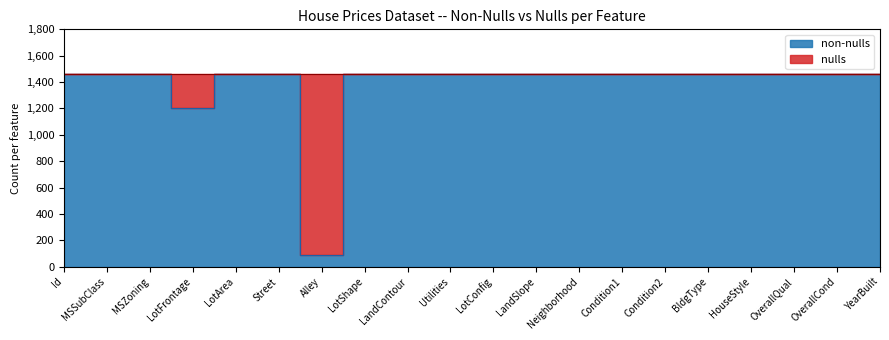

What is the smallest value displayed?

91